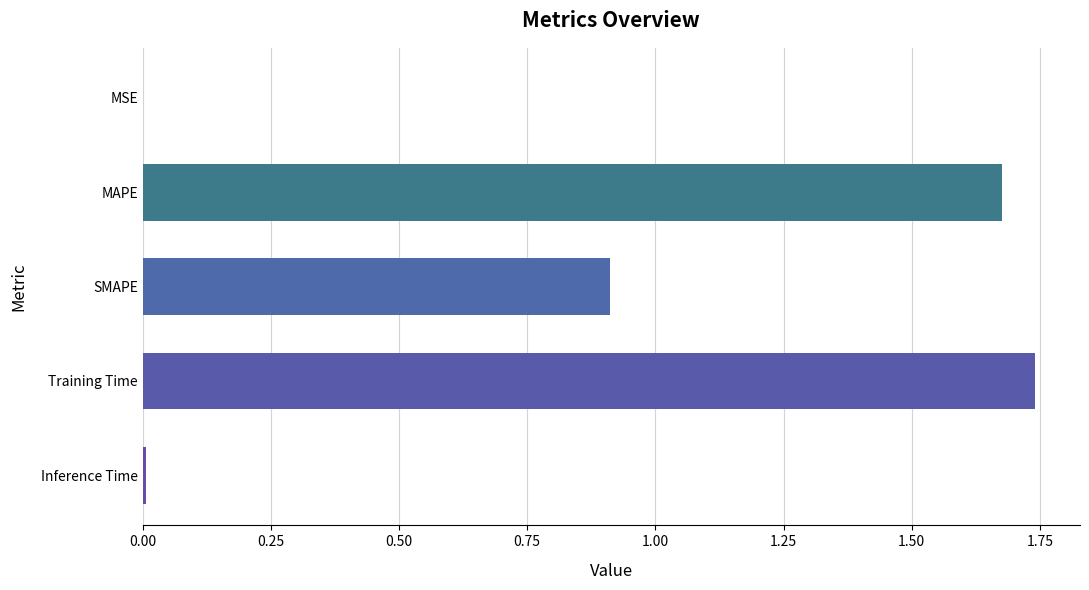

What is the sum of all values?

4.3